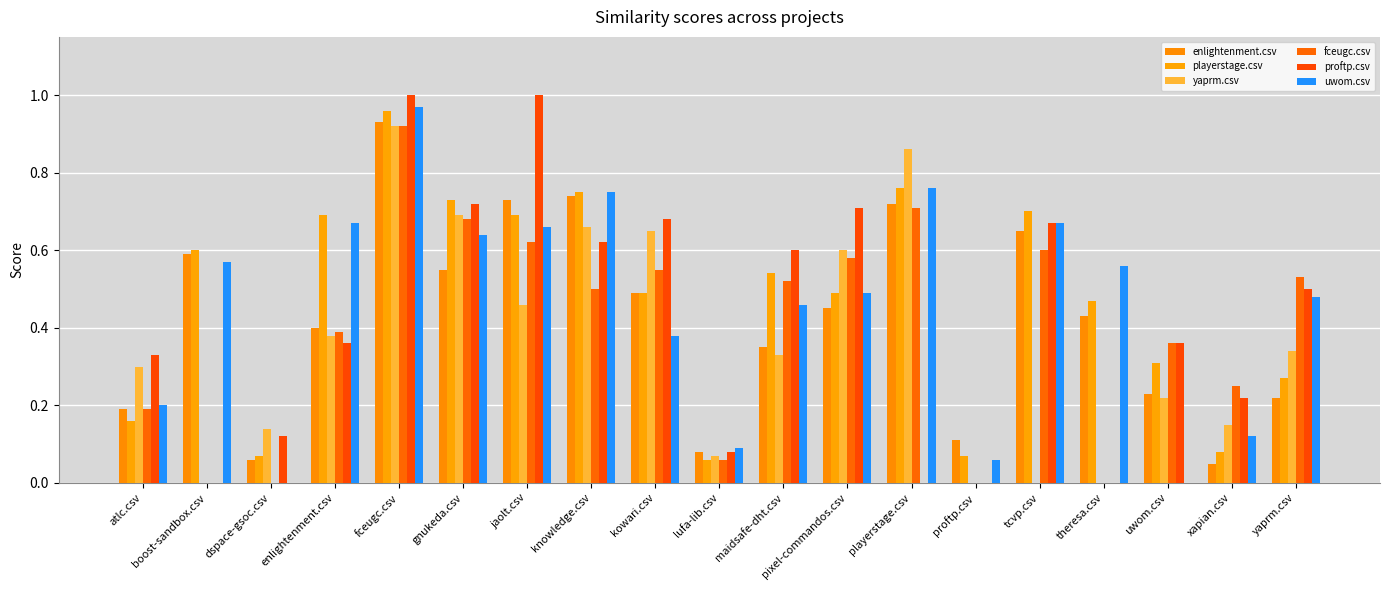

How many groups of bars are there?

19